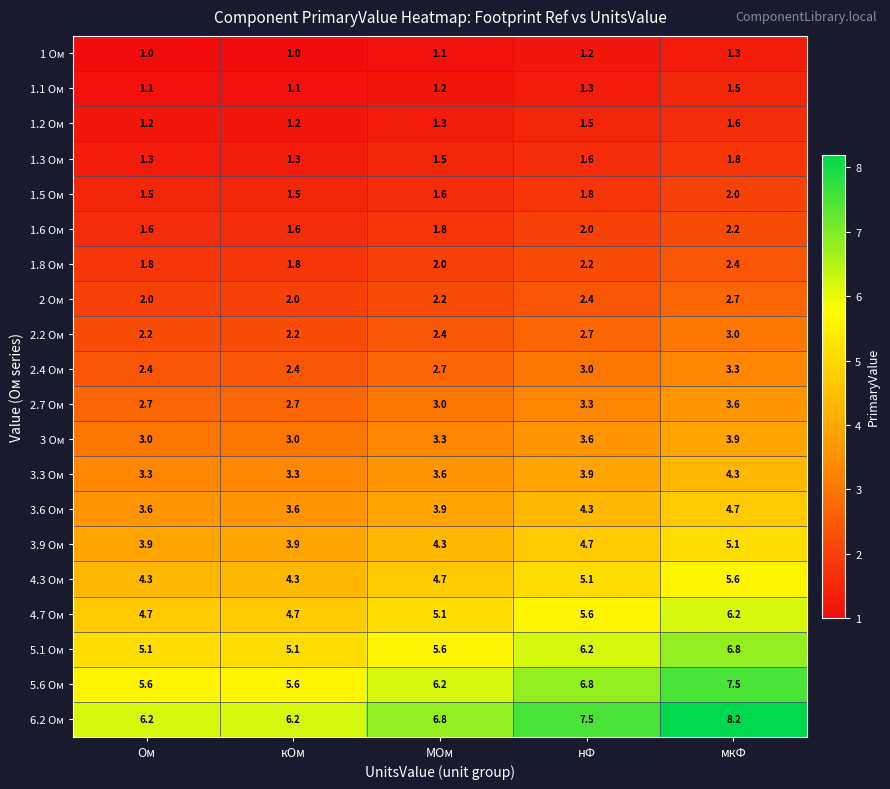

What is the highest value of the 1.8 Ом series?

2.4